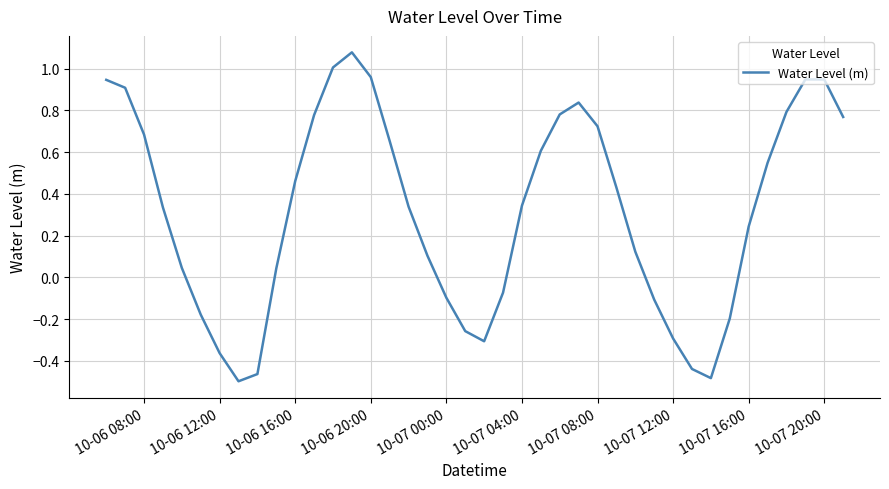

What is the difference between the maximum and minimum values?

1.6